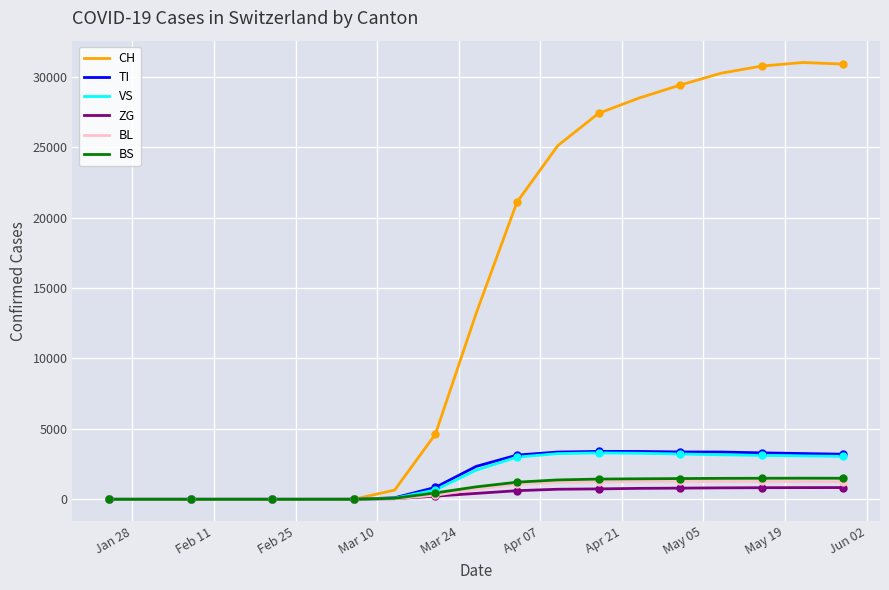

What is the maximum value for CH?

31011